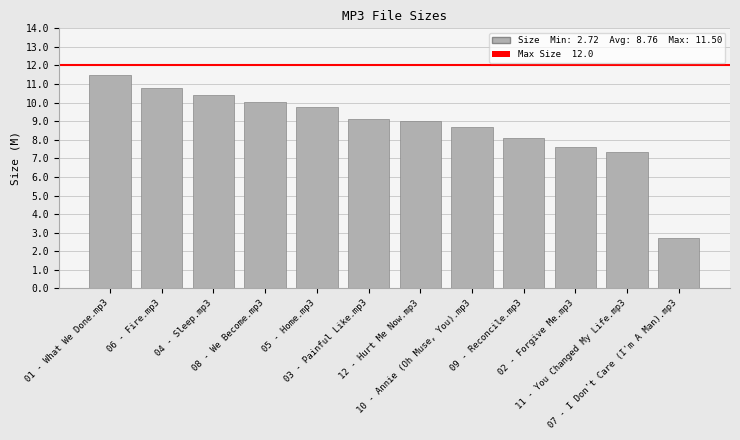

The chart shows a value of 4.4 at 08 - We Become.mp3. True or false?

False